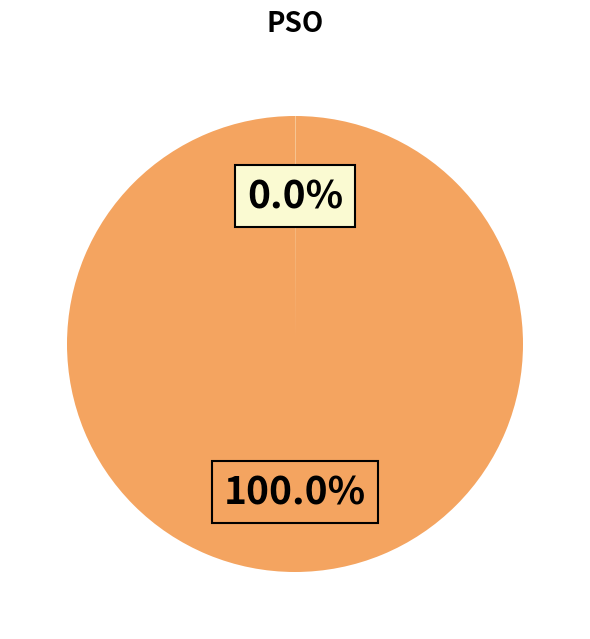

Is there a majority slice in this chart?

Yes